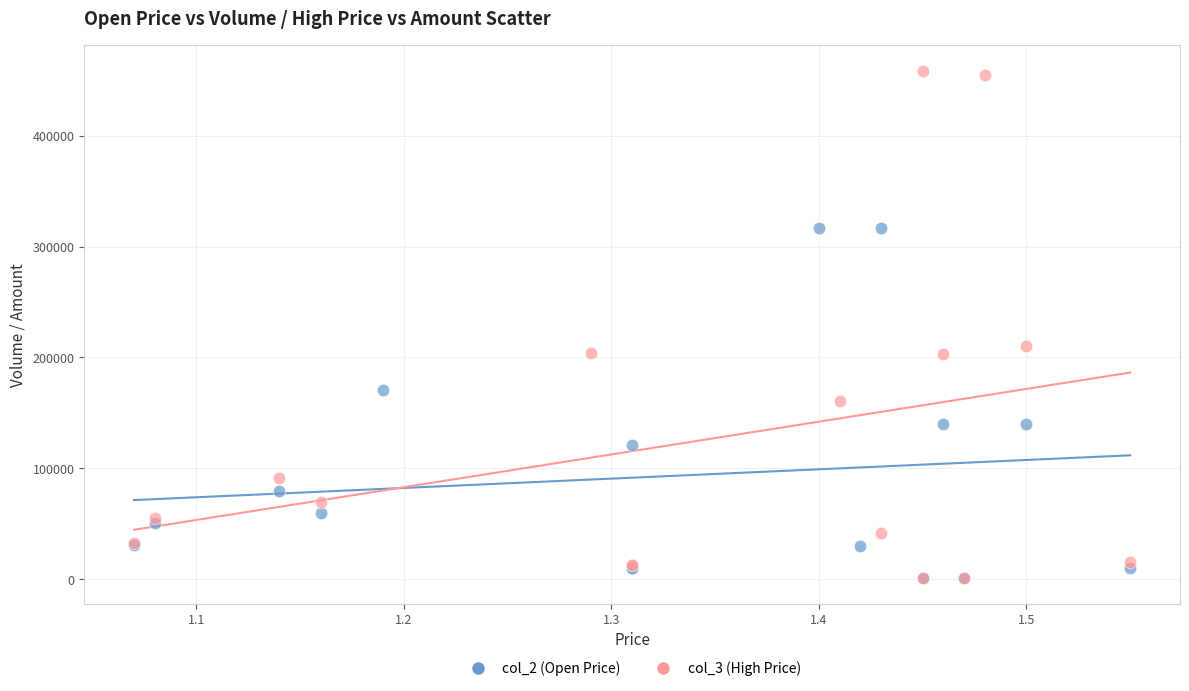

Which series contains the highest Y value?

col_3 (High Price)